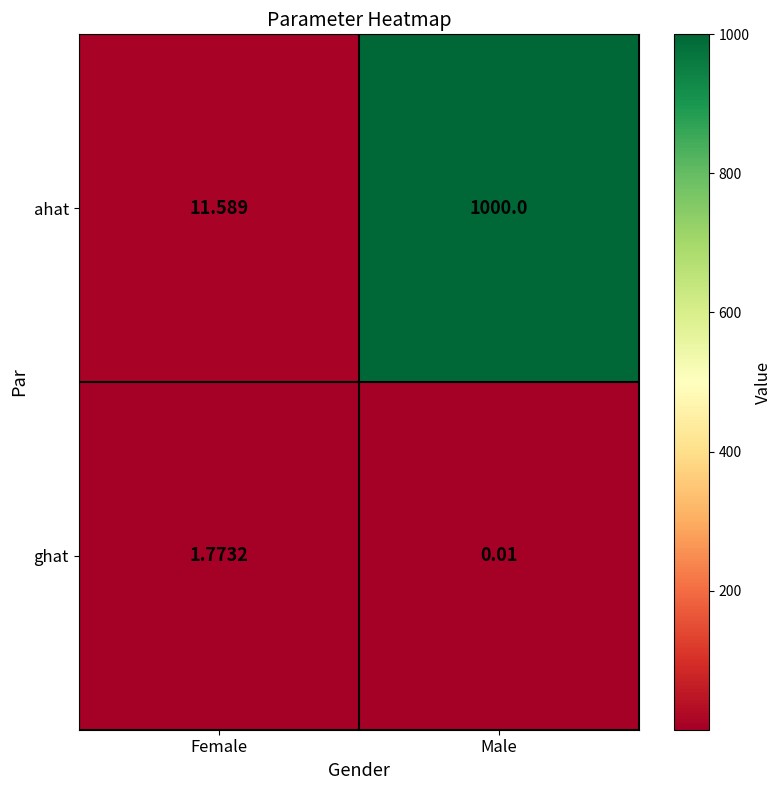

Is the value of ahat at Male greater than the value of ghat at Female?

Yes